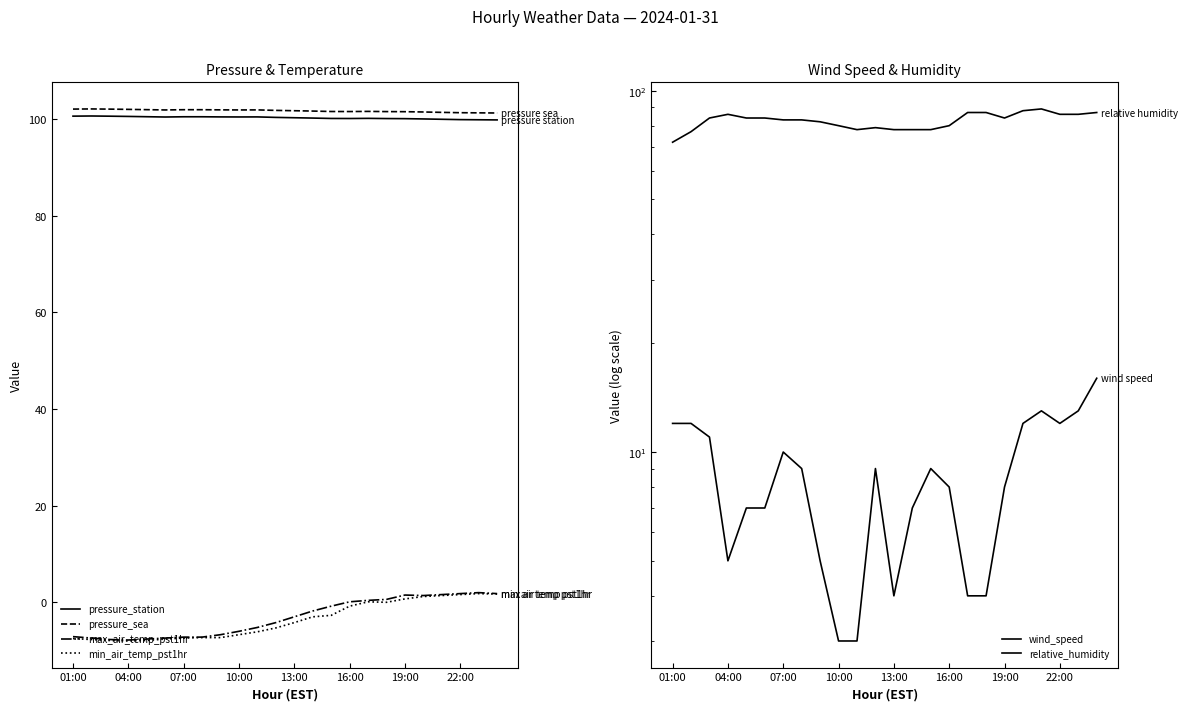

What is the minimum value for min_air_temp_pst1hr?

-8.0